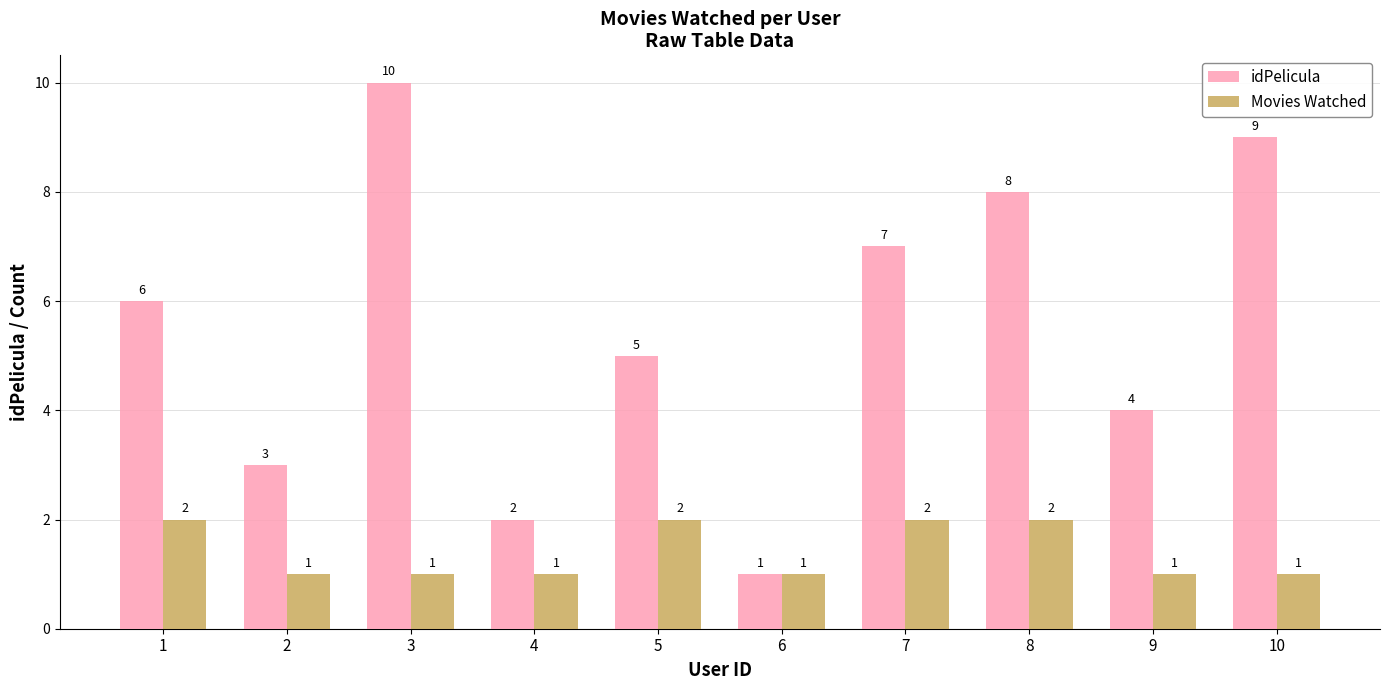

How many data points does each series have?

10